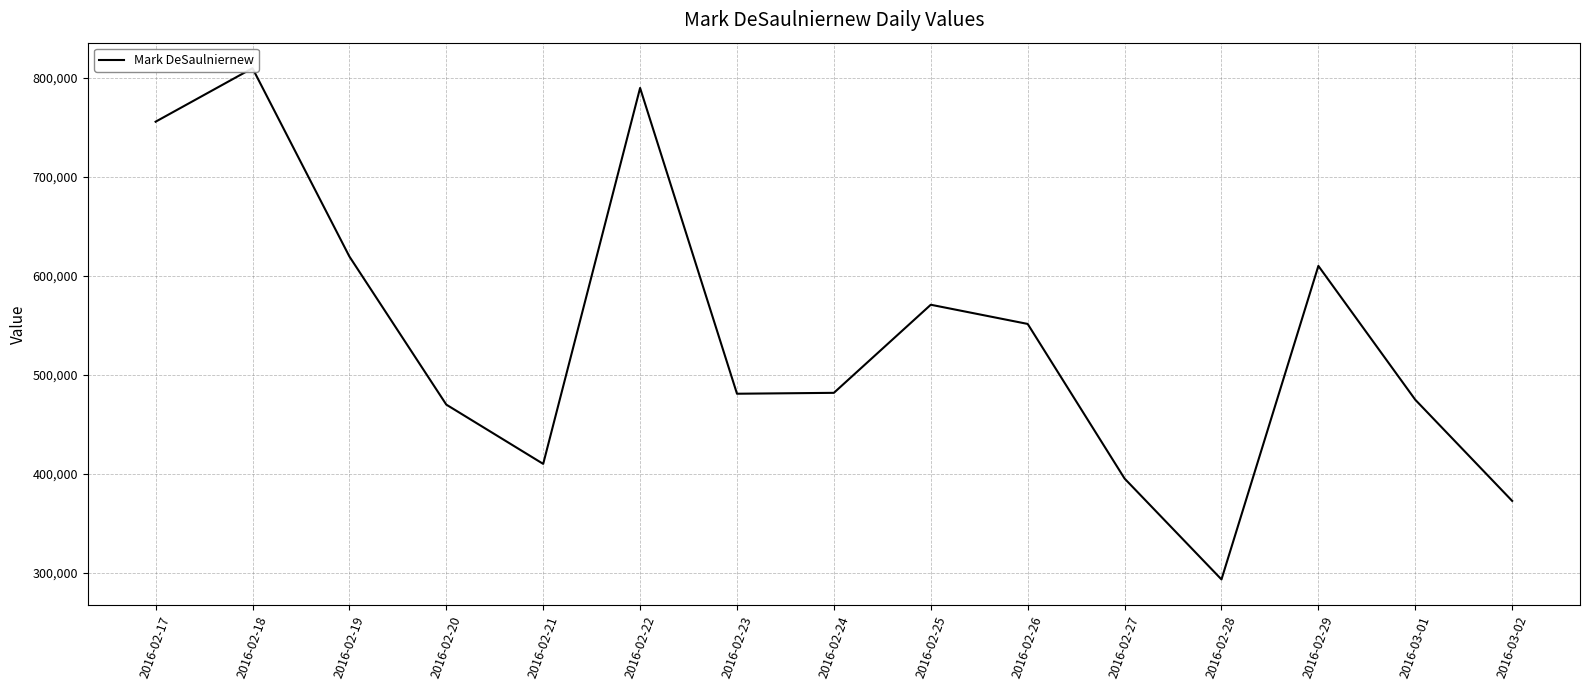

What is the approximate value at 2016-03-01, to the nearest 100?

474700